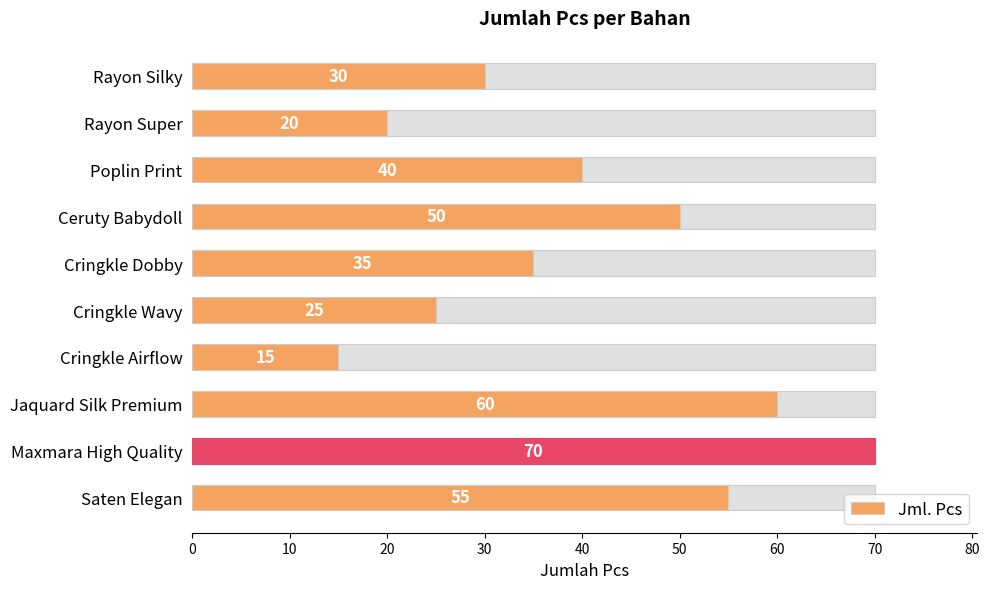

Which has a higher value, Cringkle Wavy or Maxmara High Quality?

Maxmara High Quality